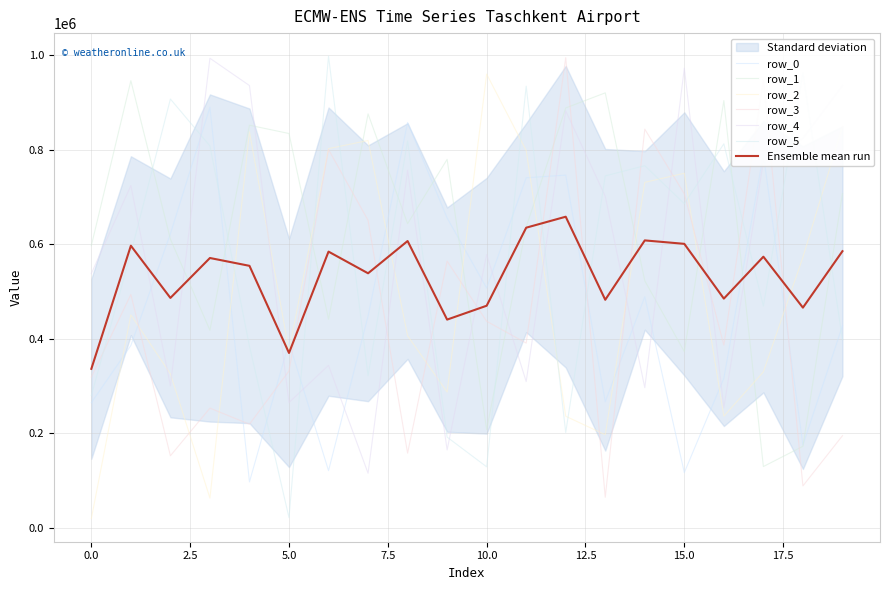

What is the minimum value shown in the chart?

19073